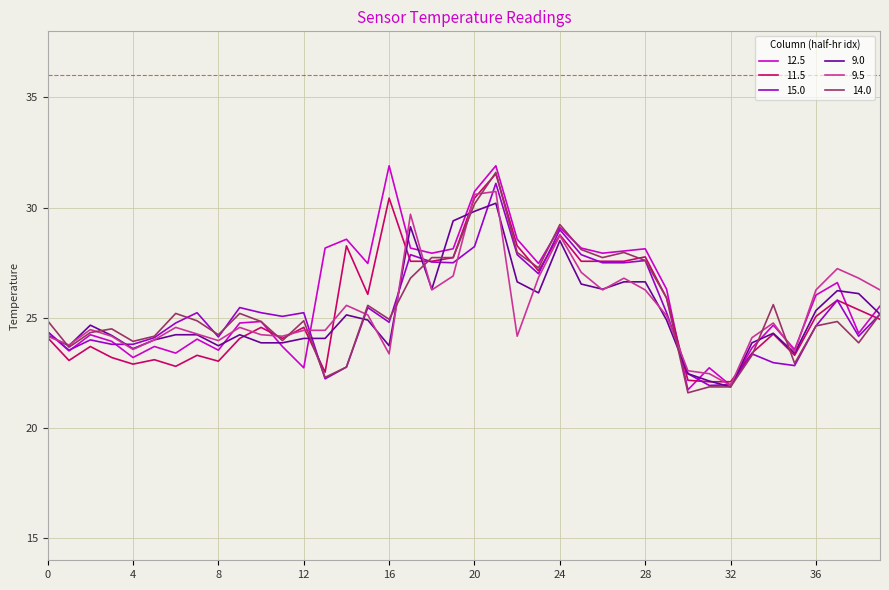

Which series has the widest spread of values?

12.5